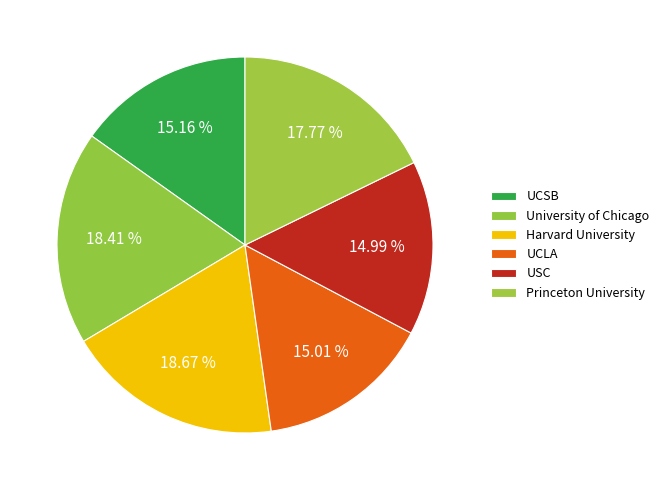

True or false: Harvard University accounts for 31% of the total.

False